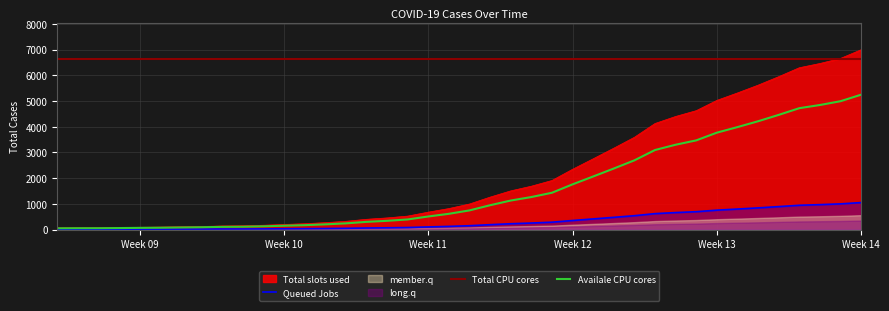

True or false: Availale CPU cores and Total CPU cores intersect in this chart.

False